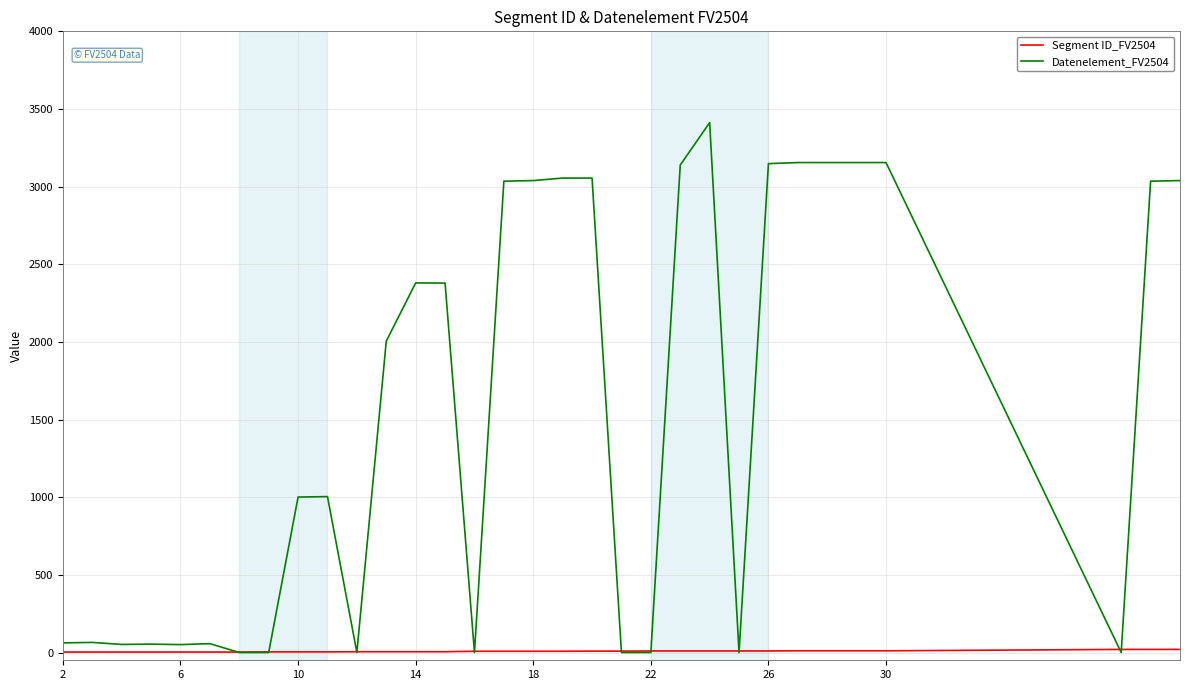

Which series has the largest total across all categories?

Datenelement_FV2504